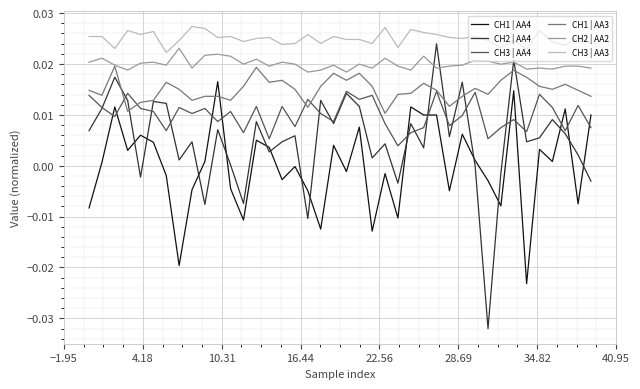

Which series has the widest spread of values?

CH2 | AA4